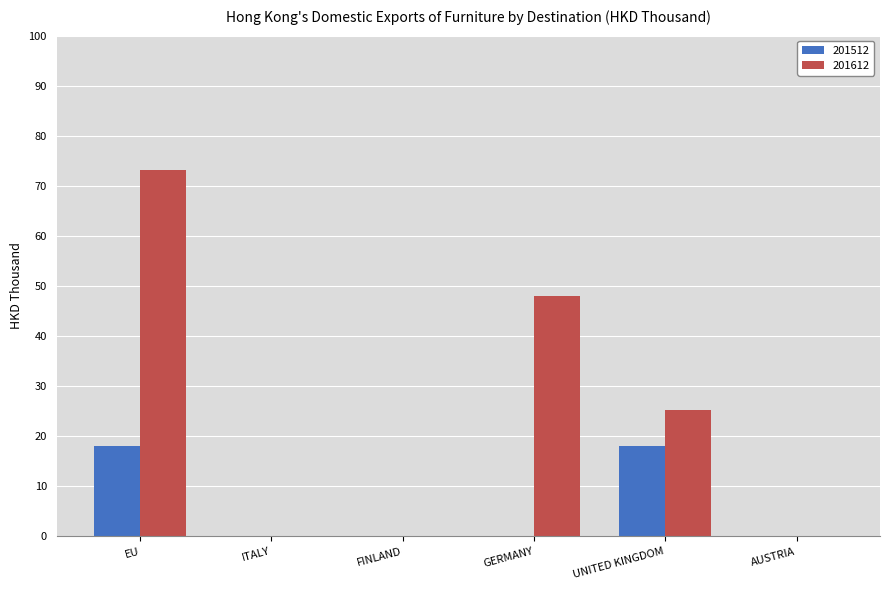

What is the difference between the 201612 values at AUSTRIA and UNITED KINGDOM?

25.2